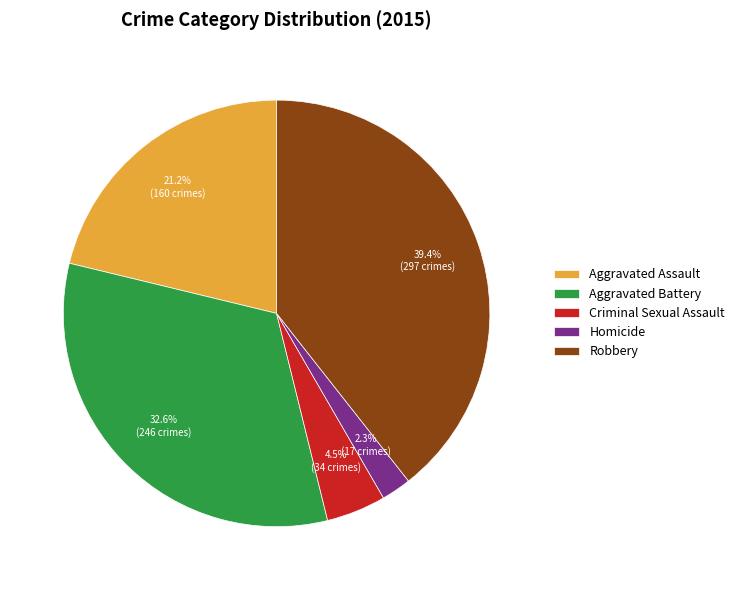

Combined, do Criminal Sexual Assault and Aggravated Assault account for over 50%?

No